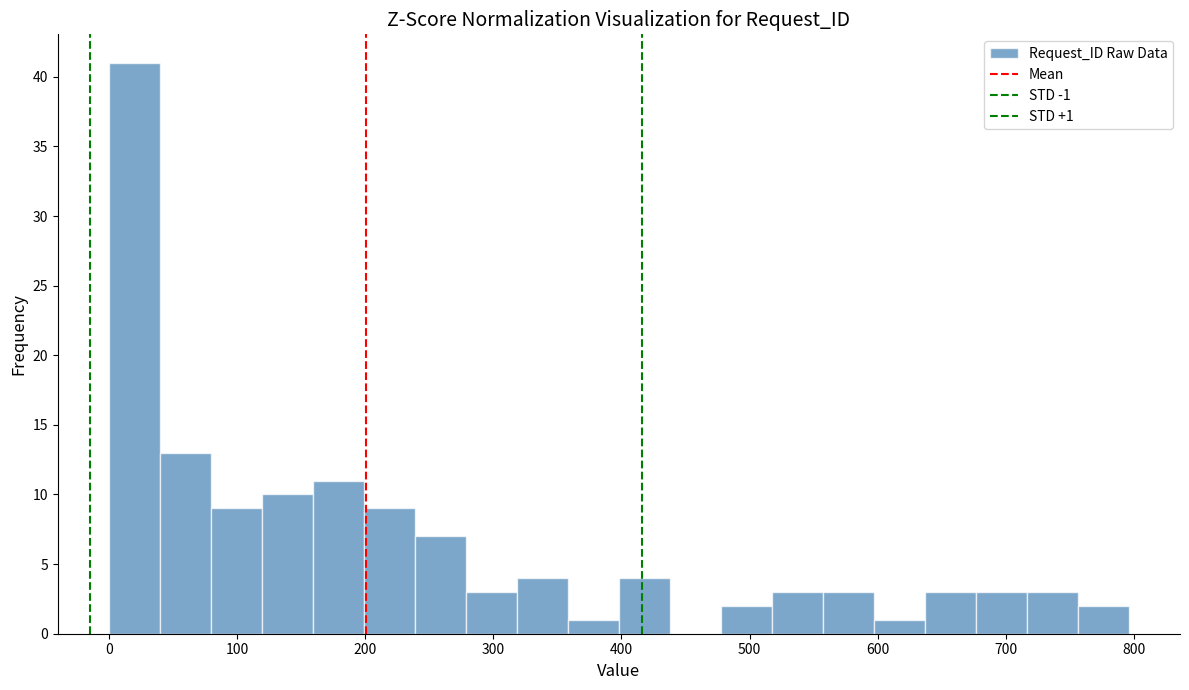

Around what value on the x-axis is the tallest bar? Give the approximate position of its centre, as read against the axis.

20